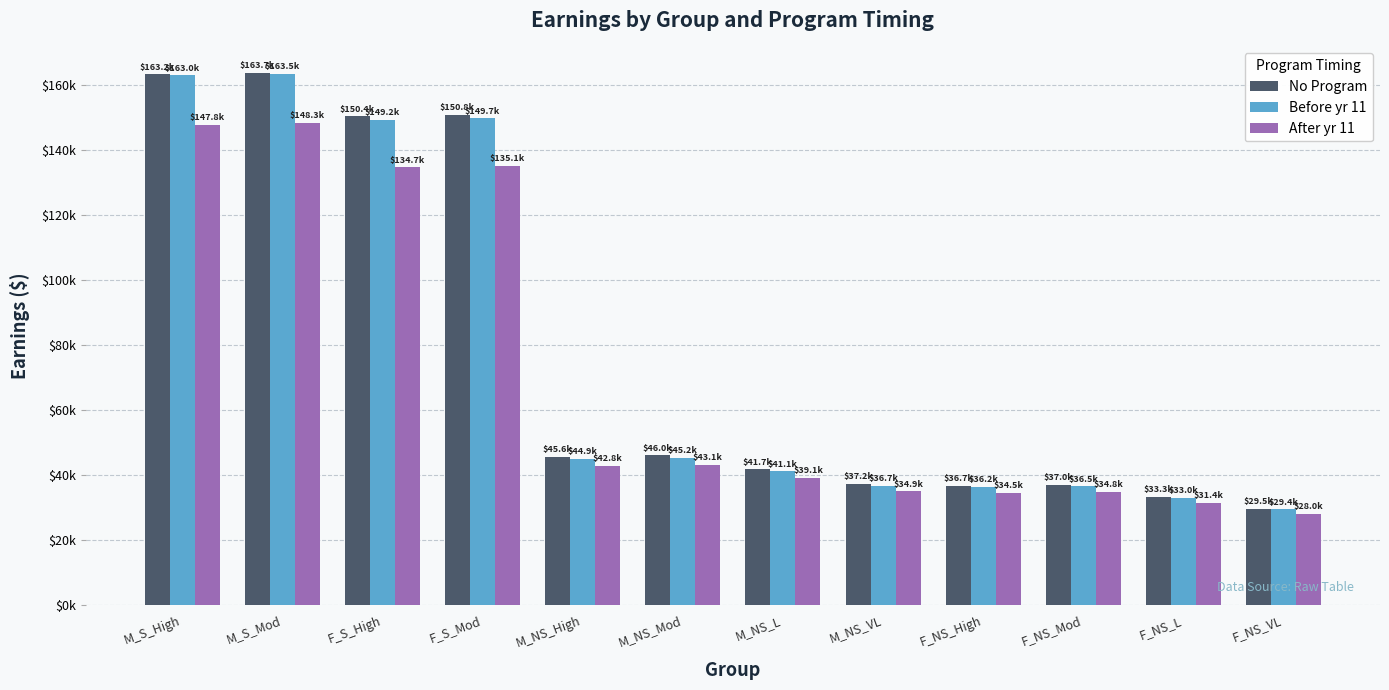

What is the difference between the maximum and second lowest values in the Before yr 11 series?

130463.2